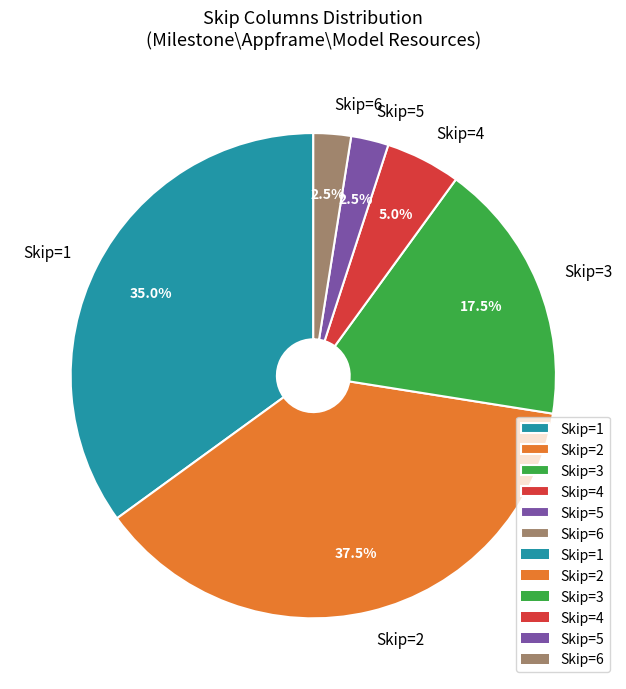

What portion of the pie excludes Skip=6?

97.5%